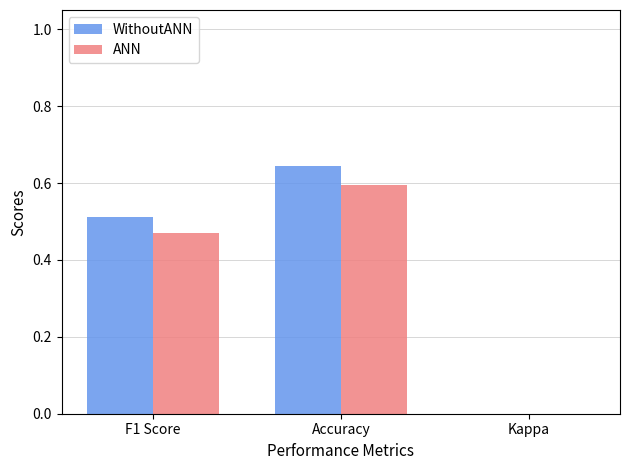

What is the total value across all series at Accuracy?

1.2